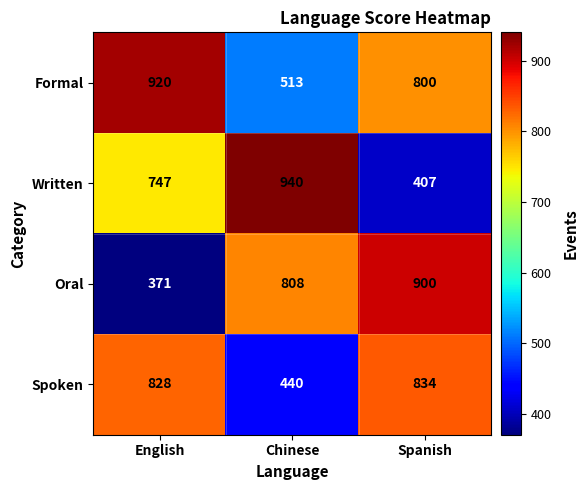

What is the sum of the Formal values at English and Spanish?

1720